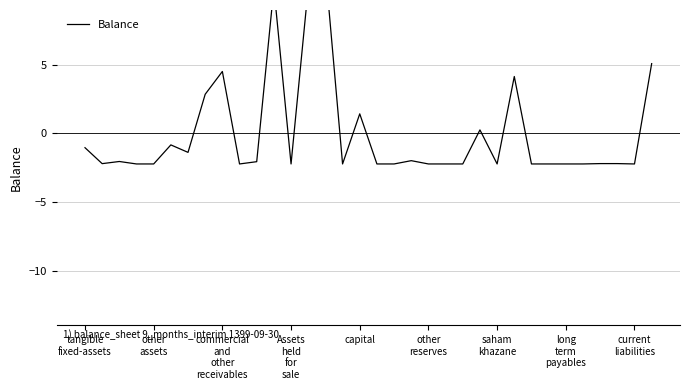

True or false: the data shows -1.6 at 15.

False